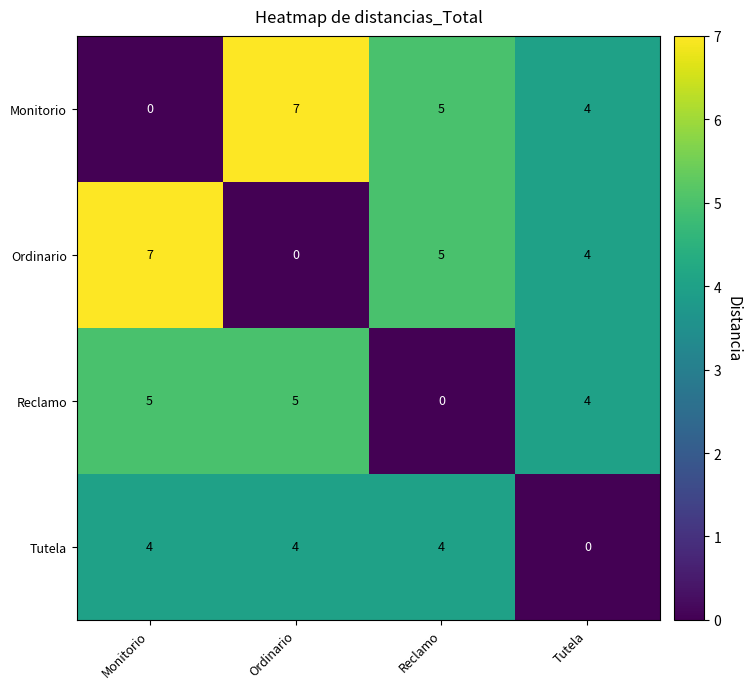

At how many categories does at least one series exceed 2?

4